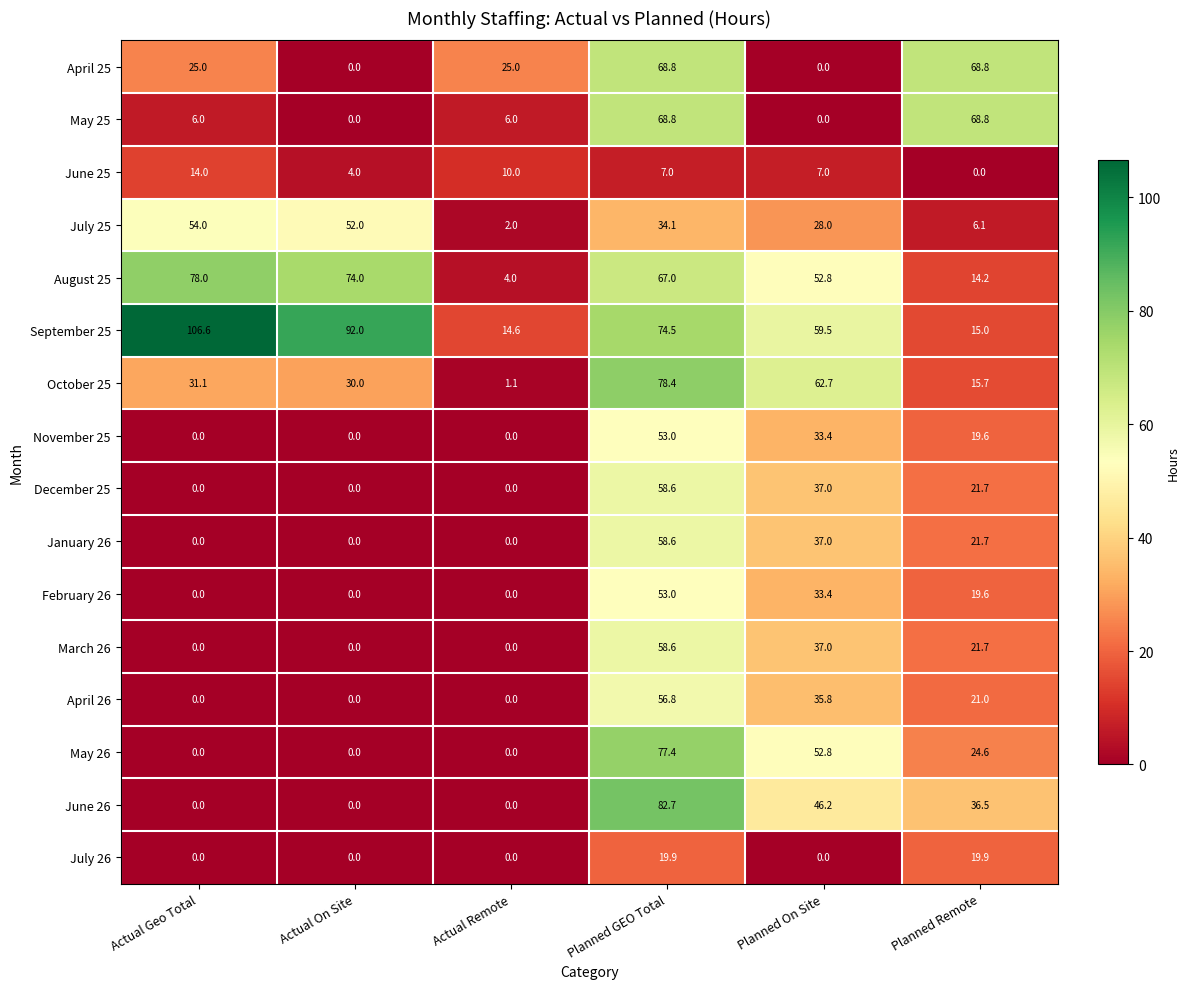

Which series has the widest spread of values?

September 25